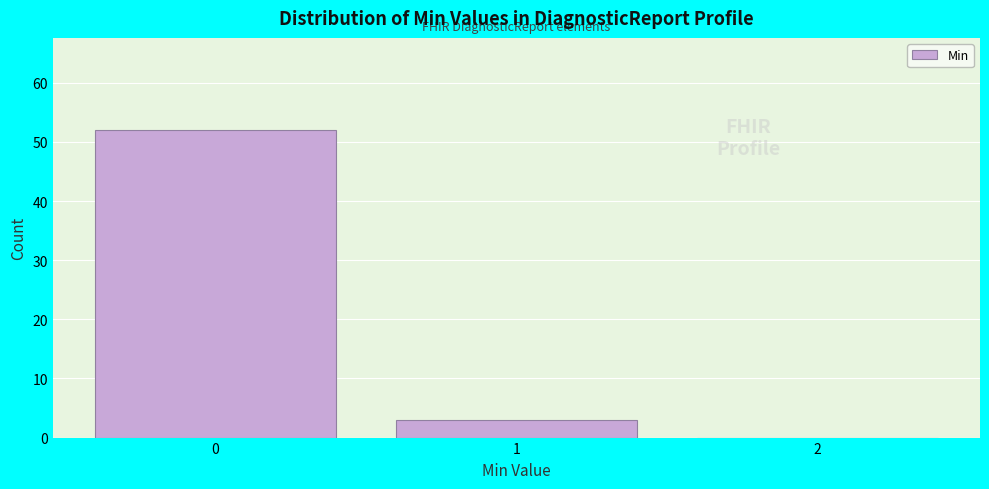

Over which range of the x-axis is the bar tallest?

-0.5 to 0.5